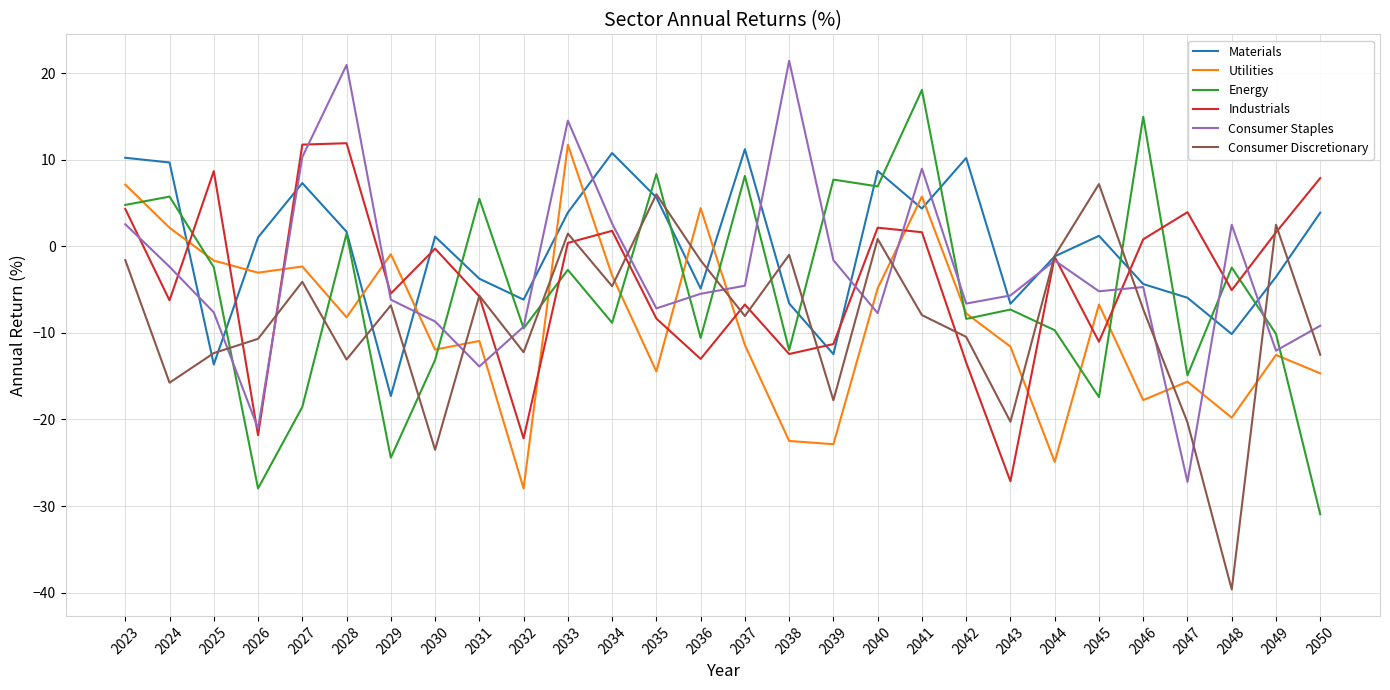

What is the approximate value of Industrials at 2034?

1.8